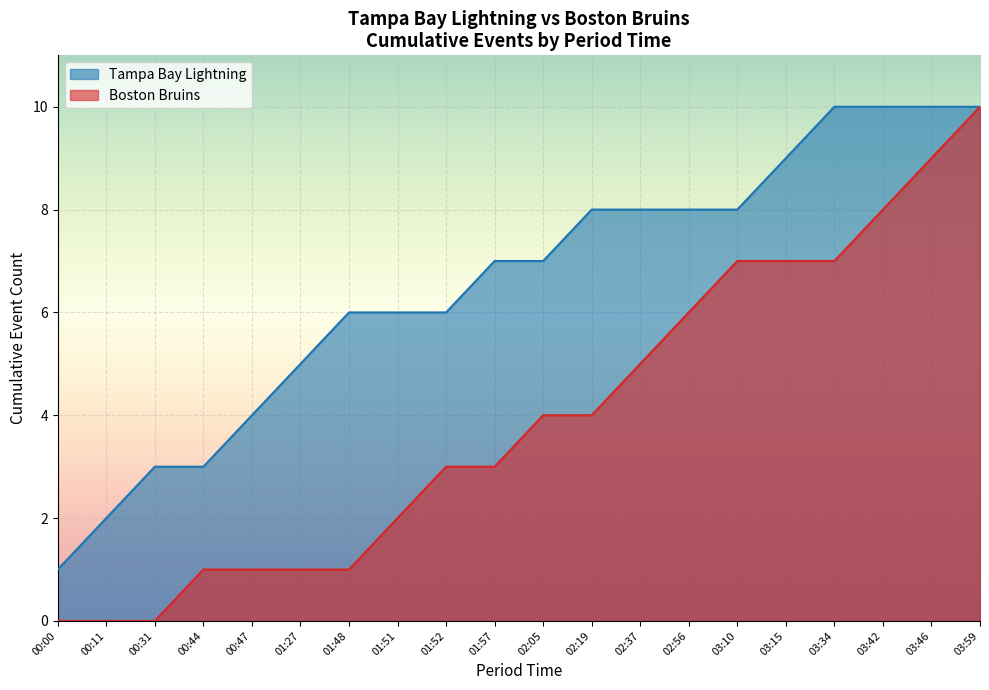

At which category is the sum across all series the highest?

03:59